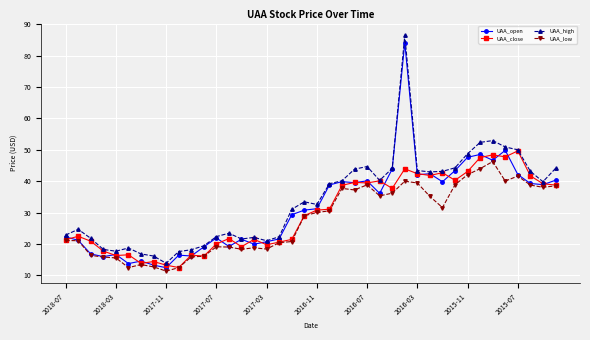

What is the minimum value shown in the chart?

11.4